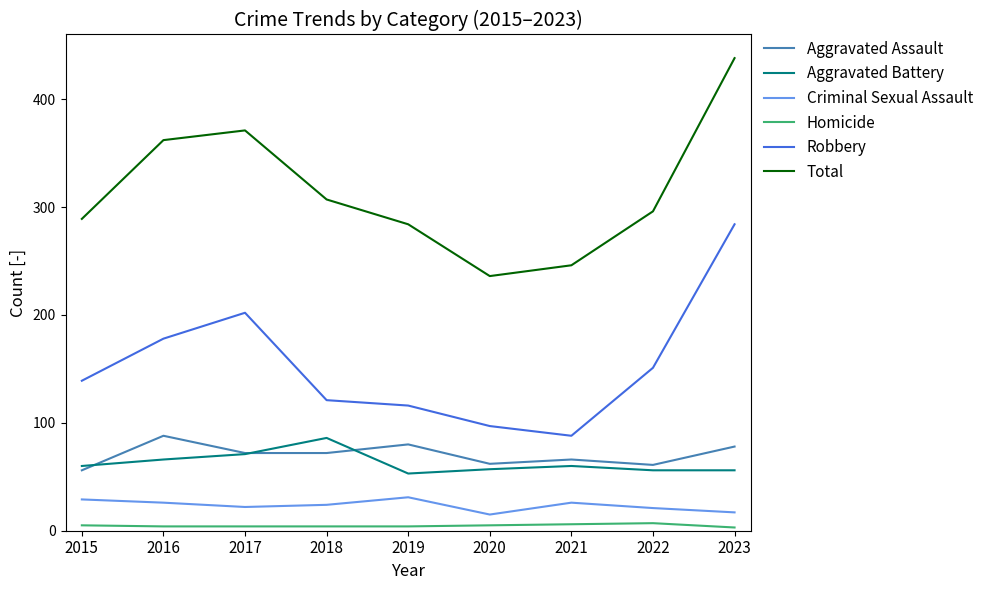

Which series changed the most between 2016 and 2023?

Robbery